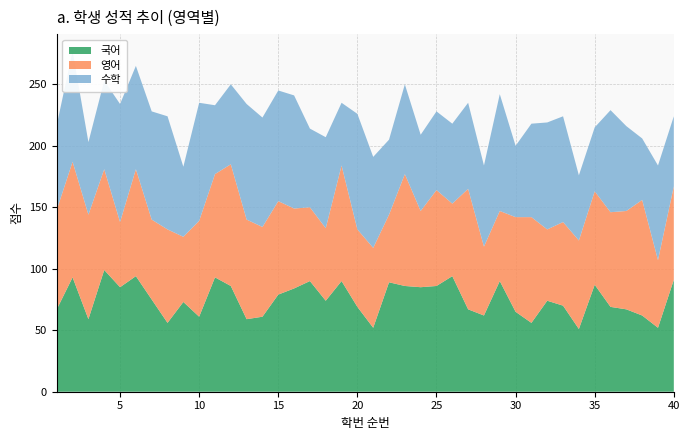

Reading left to right, list all the values displayed in this chart.

국어: 1=67	2=93	3=59	4=99	5=85	6=94	7=75	8=56	9=73	10=61	11=93	12=86	13=59	14=61	15=79	16=84	17=90	18=74	19=90	20=69	21=52	22=89	23=86	24=85	25=86	26=94	27=67	28=62	29=90	30=65	31=56	32=74	33=70	34=51	35=87	36=69	37=67	38=62	39=52	40=91
영어: 1=81	2=94	3=85	4=82	5=53	6=87	7=65	8=76	9=53	10=78	11=84	12=99	13=81	14=73	15=76	16=65	17=60	18=59	19=94	20=63	21=65	22=55	23=91	24=62	25=78	26=59	27=98	28=56	29=57	30=77	31=86	32=58	33=68	34=72	35=76	36=77	37=80	38=94	39=55	40=76
수학: 1=69	2=90	3=59	4=72	5=96	6=84	7=88	8=92	9=57	10=96	11=56	12=65	13=94	14=89	15=90	16=92	17=64	18=74	19=51	20=94	21=74	22=61	23=73	24=62	25=64	26=65	27=70	28=66	29=95	30=58	31=76	32=87	33=86	34=53	35=52	36=83	37=69	38=50	39=77	40=57